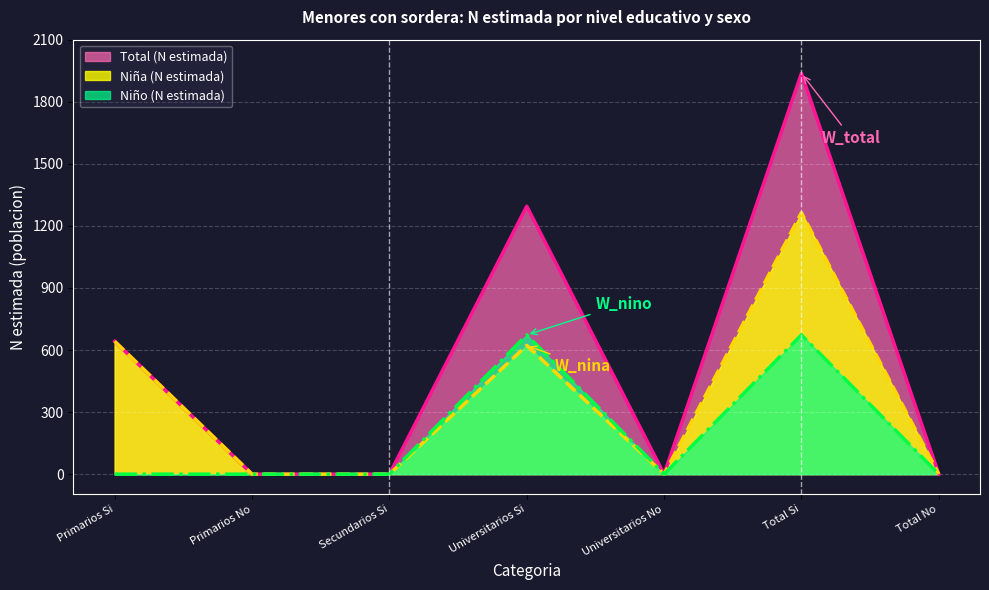

Count the number of data series in this chart.

3